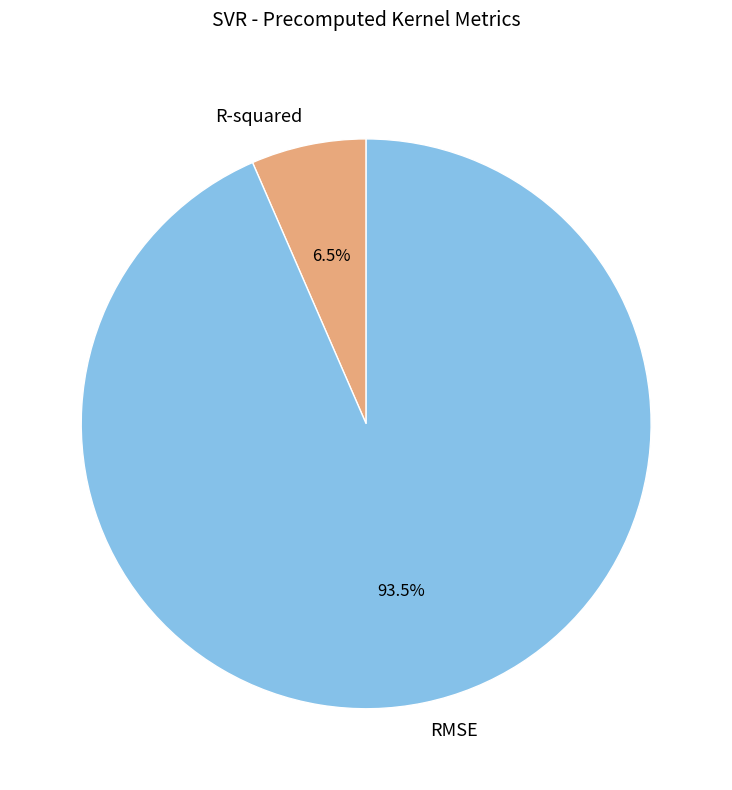

Between RMSE and R-squared, which is larger?

RMSE